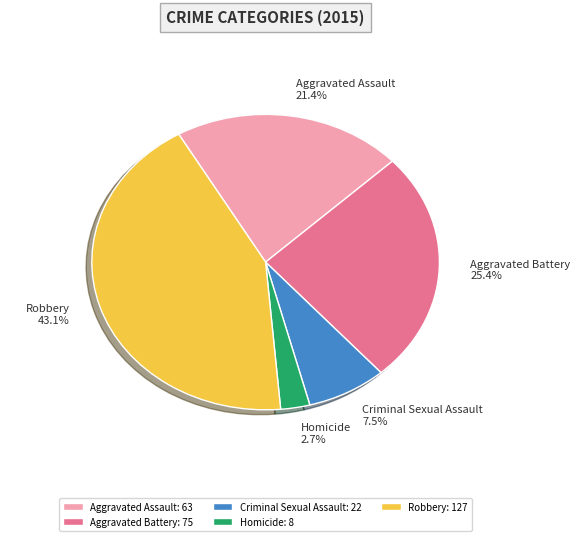

How many slices are in this pie chart?

5